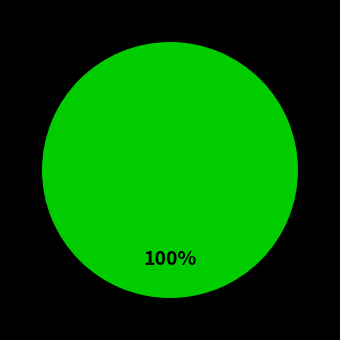

Does any single category account for the majority?

Yes